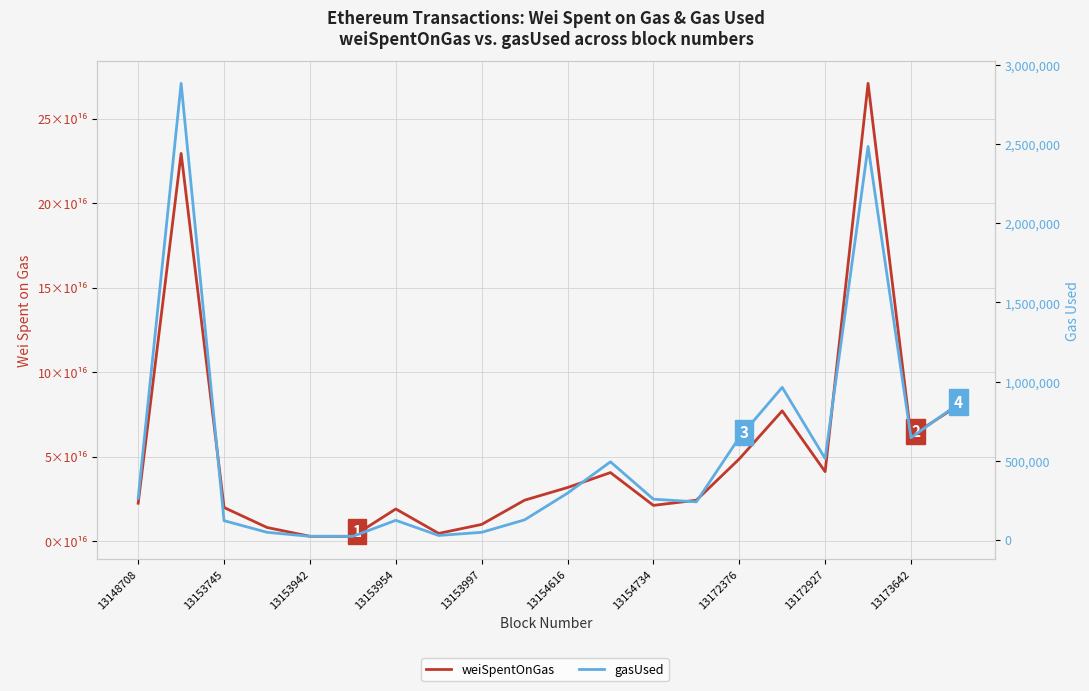

Which series has the largest total across all categories?

weiSpentOnGas